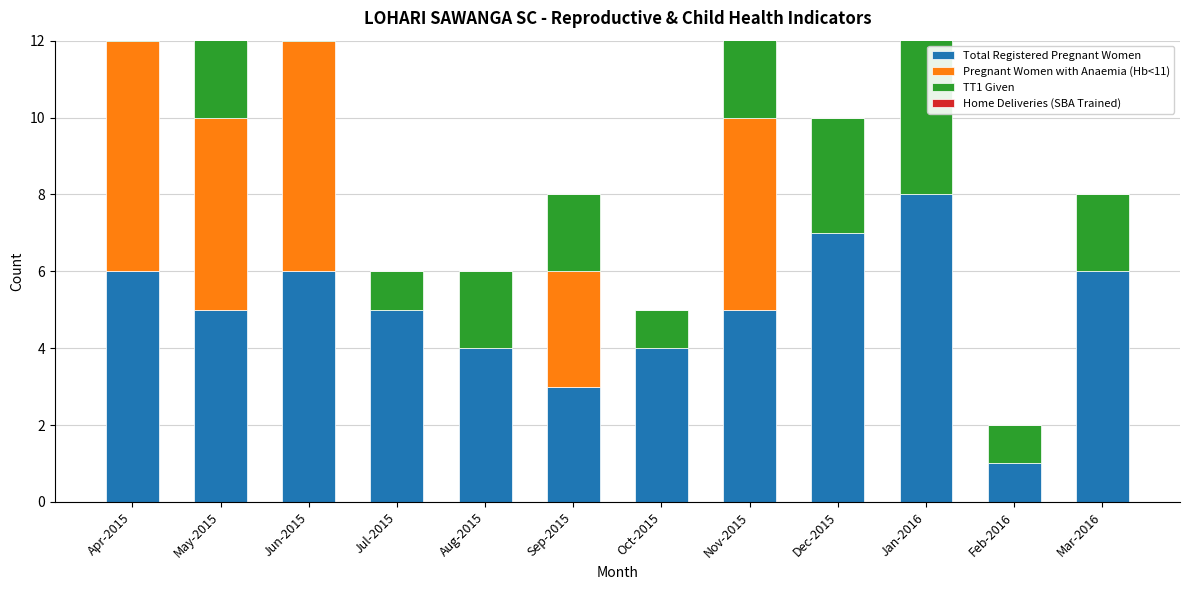

The Total Registered Pregnant Women series shows 6 at Apr-2015. True or false?

True